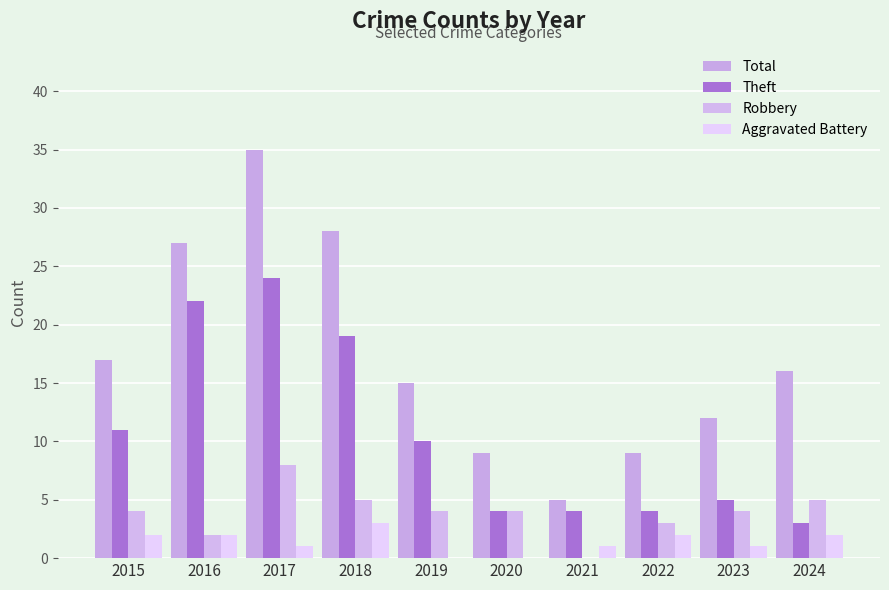

Is it true that Robbery equals 3 at 2022?

True